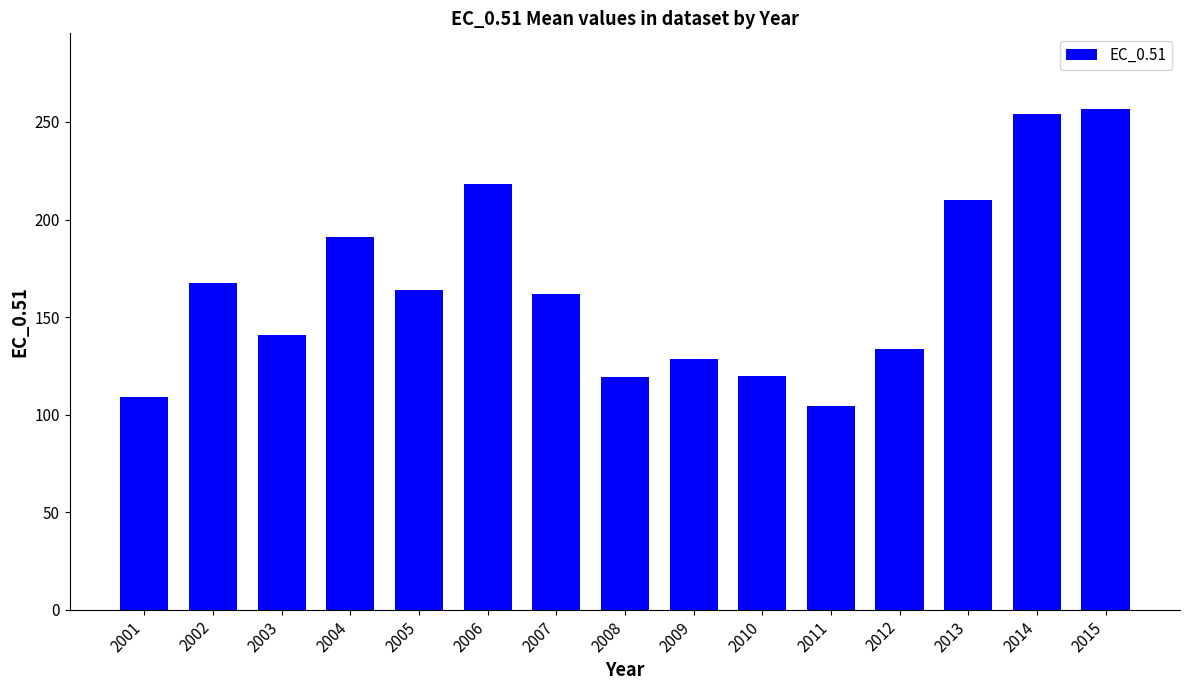

Count the number of data series in this chart.

1